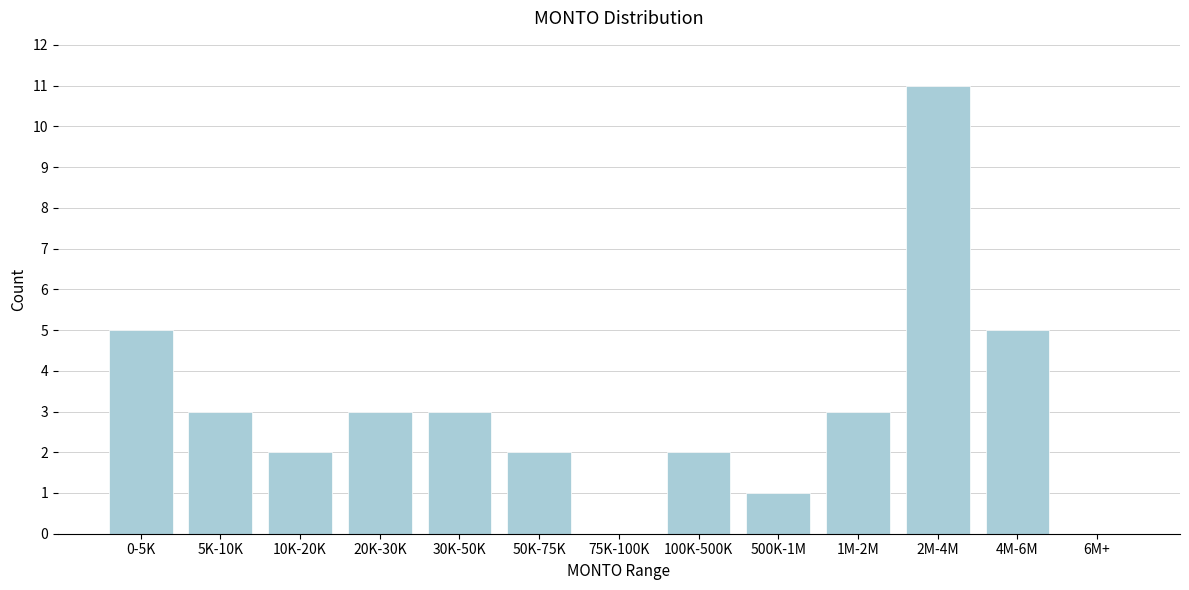

Reading left to right, what are all the values shown in this chart?

0-5K=5	5K-10K=3	10K-20K=2	20K-30K=3	30K-50K=3	50K-75K=2	75K-100K=0	100K-500K=2	500K-1M=1	1M-2M=3	2M-4M=11	4M-6M=5	6M+=0